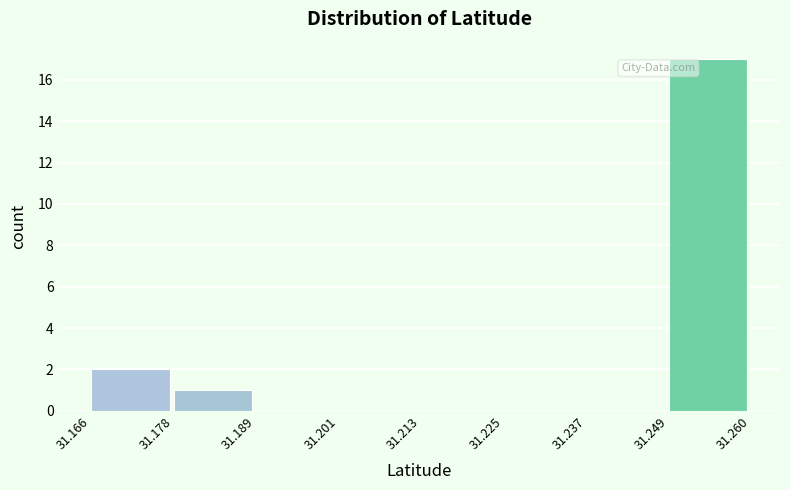

Over which range of the x-axis is the bar tallest?

31.249 to 31.260